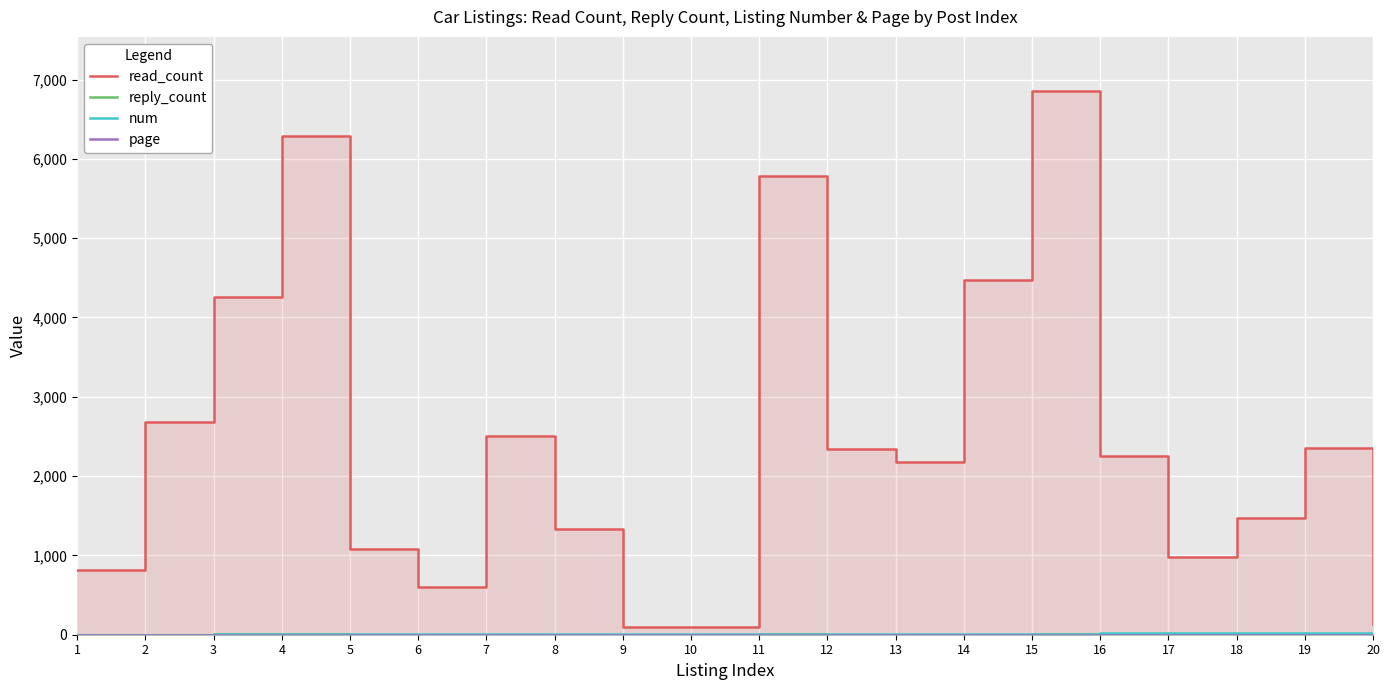

Read the read_count value at 12, to the nearest 50.

2350